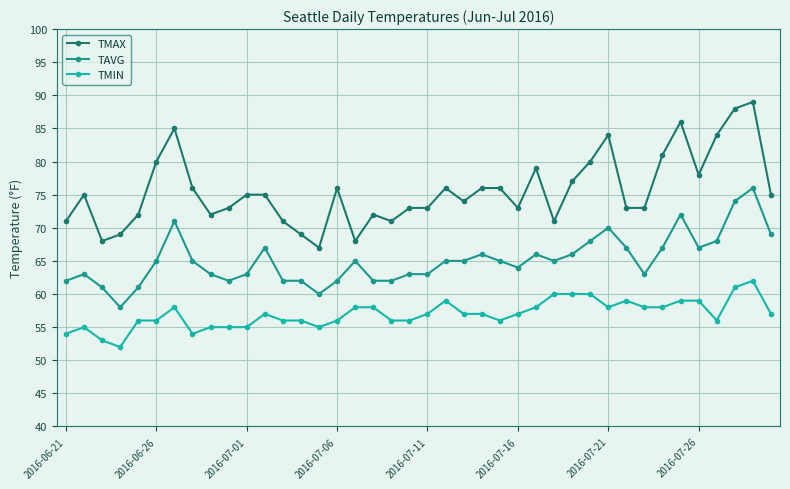

True or false: TMIN has more than 0 points higher than both neighbors.

True